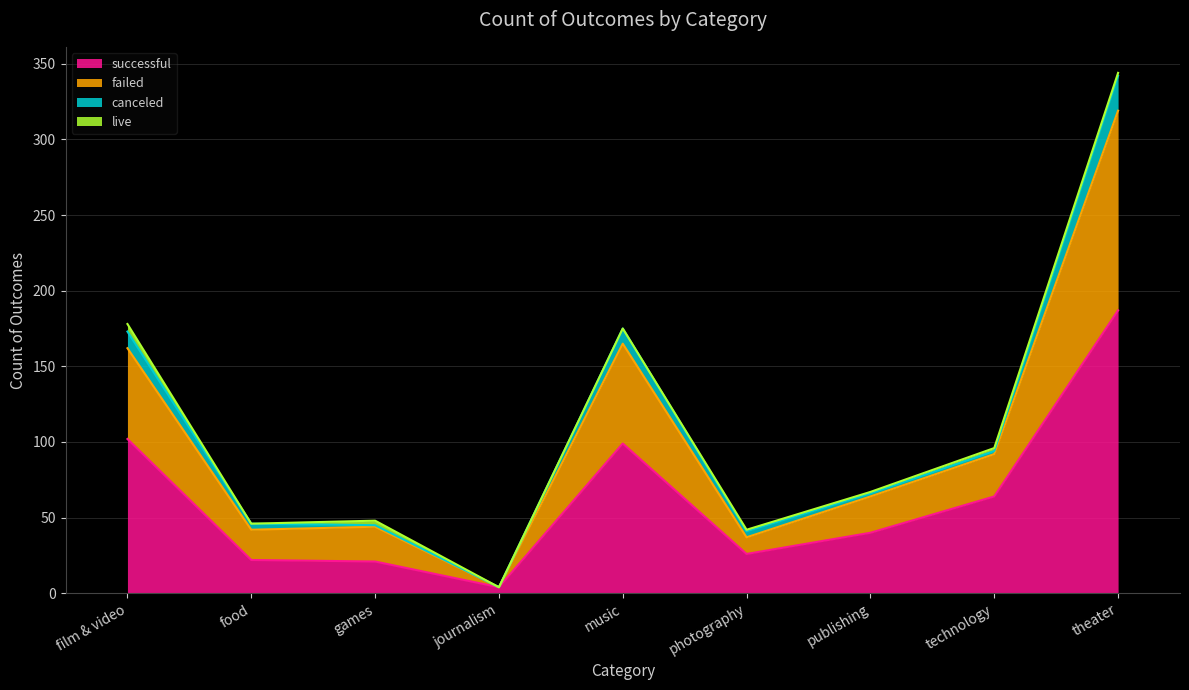

Where is successful nearest to the value 95?

music